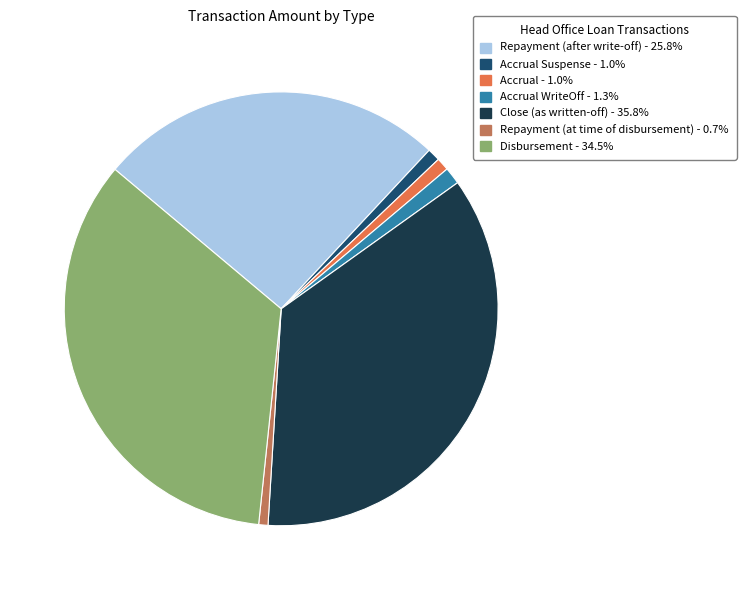

Do Close (as written-off) - 35.8% and Accrual WriteOff - 1.3% together represent more than half of the pie?

No